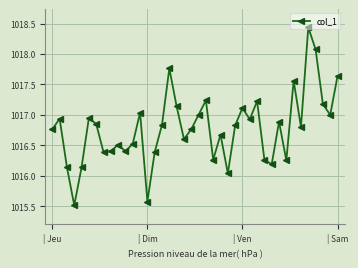

How many points are higher than both their immediate neighbors (excluding endpoints)?

12